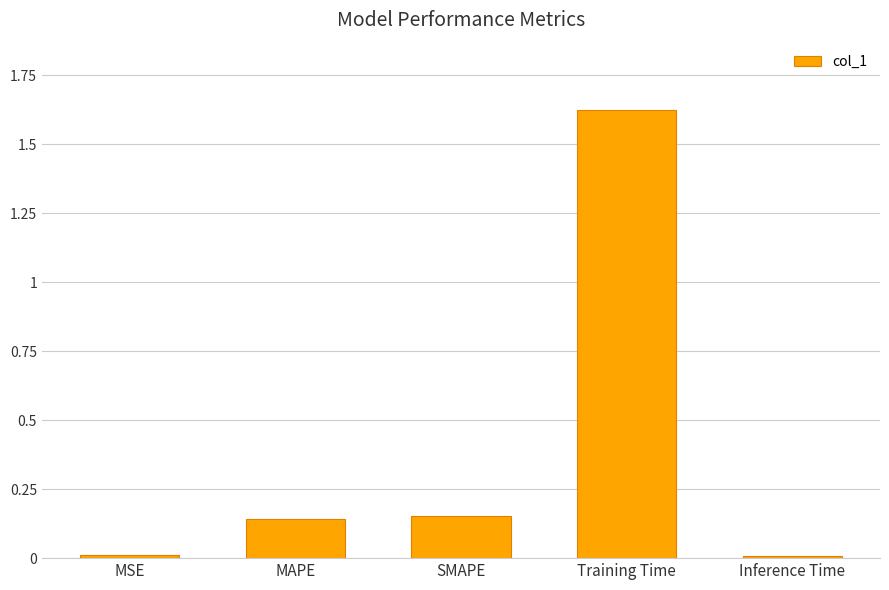

What is the label of the 3rd bar from the right?

SMAPE